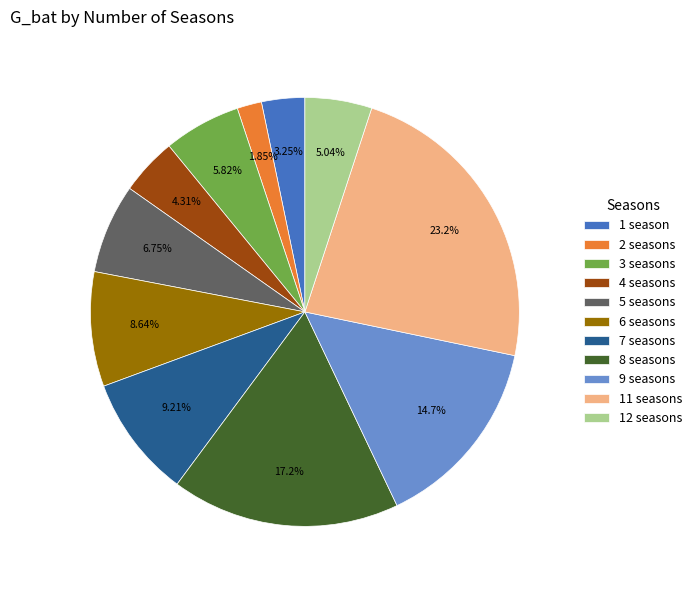

Approximately how many times larger is the value at 2 seasons compared to 12 seasons?

0.4